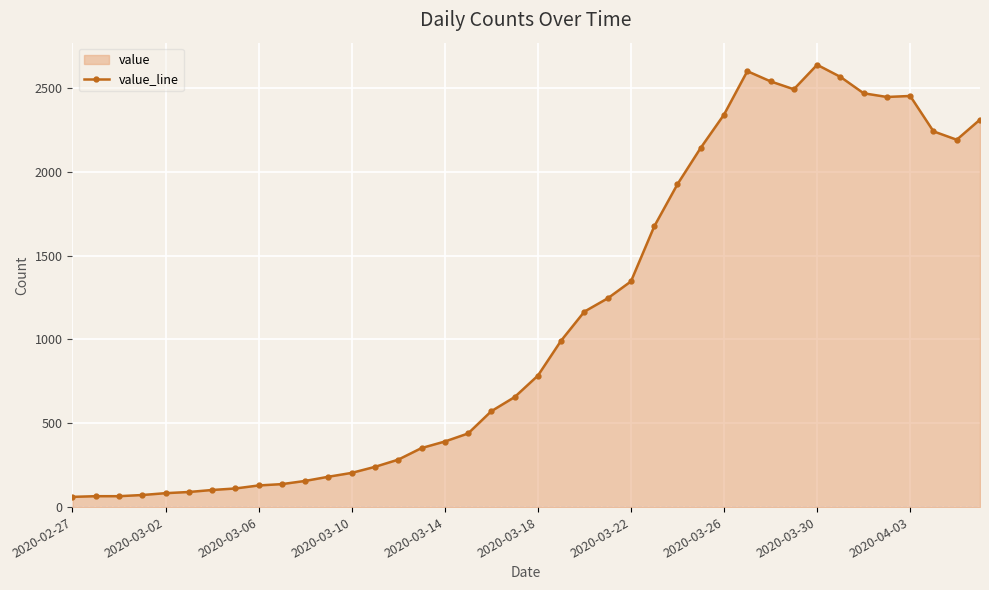

How many lines are shown in the chart?

1